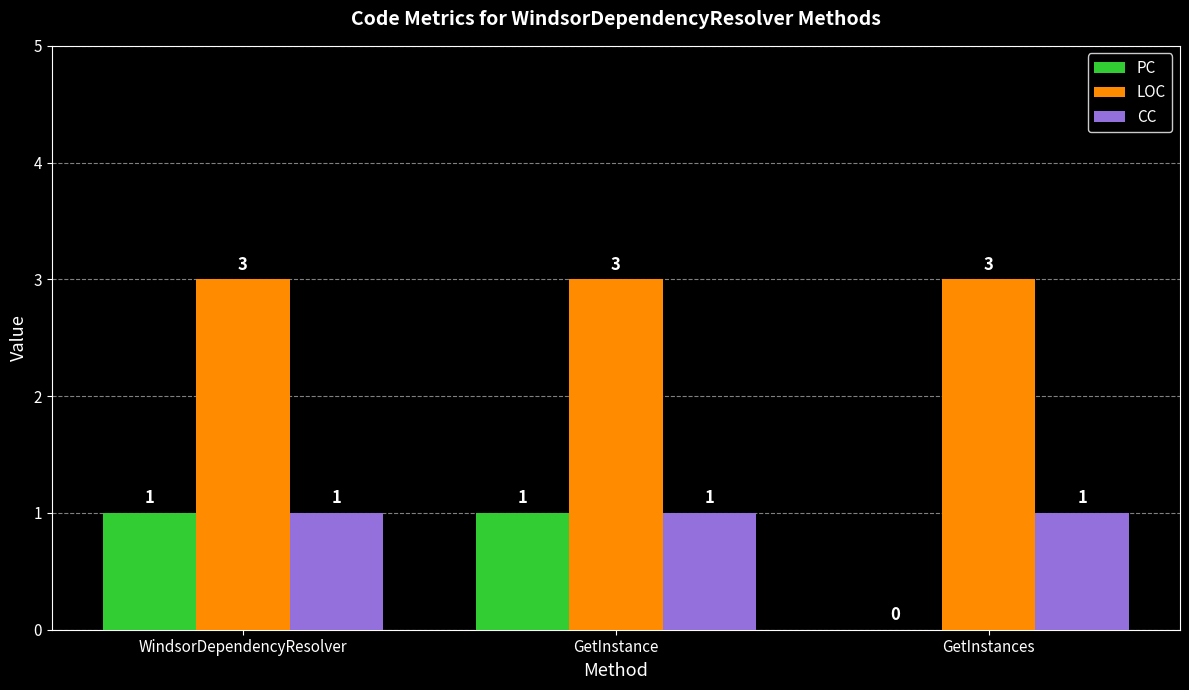

Which series changed the most between GetInstance and GetInstances?

PC